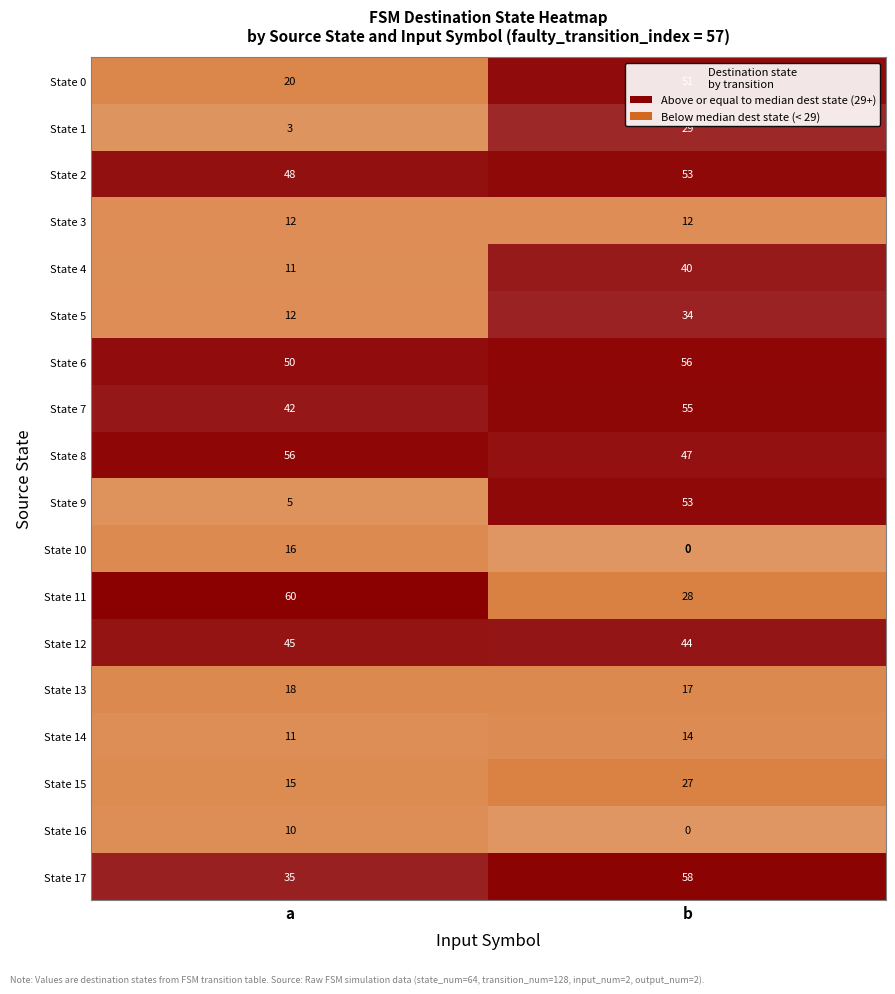

What is the total value across all series at b?

618